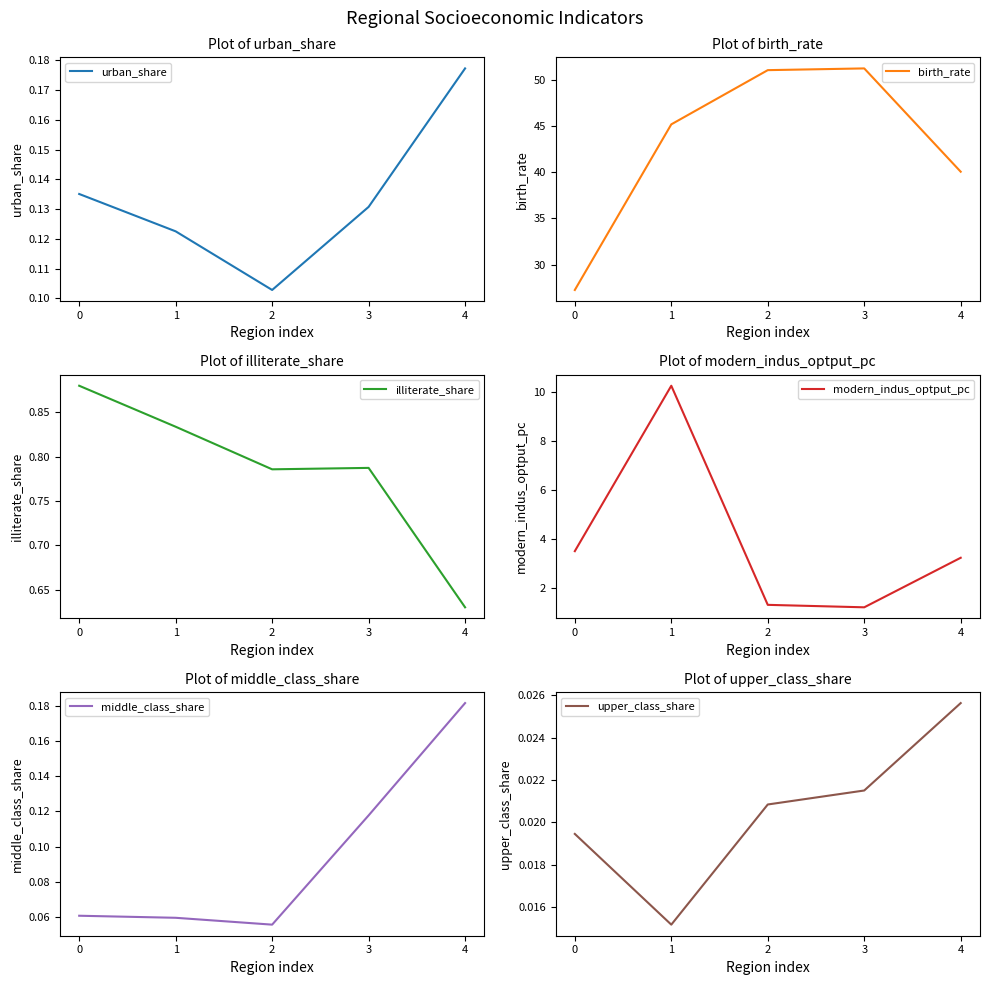

What is the total value across all series at 3?

53.5